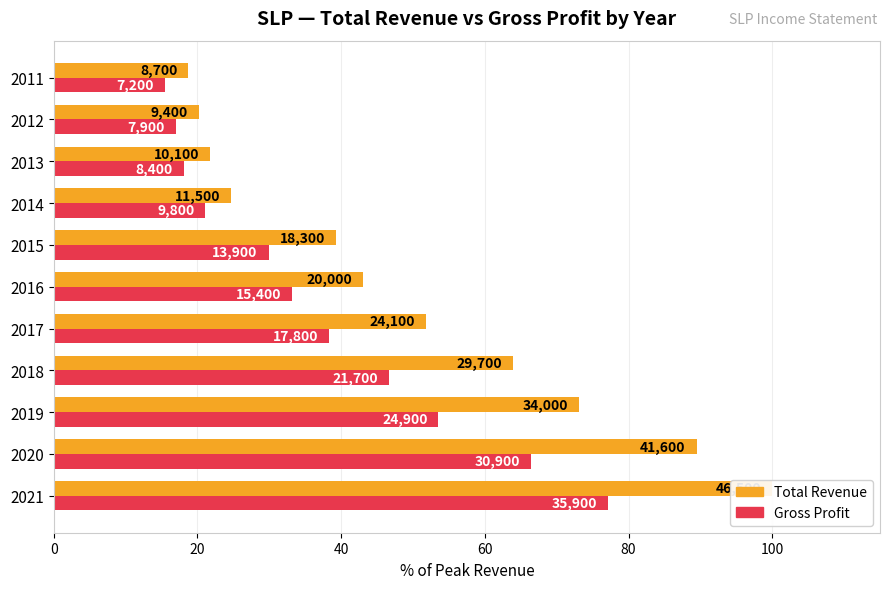

Reading left to right, list all the values displayed in this chart.

Total Revenue: 100.0	89.5	73.1	63.9	51.8	43.0	39.4	24.7	21.7	20.2	18.7
Gross Profit: 77.2	66.5	53.5	46.7	38.3	33.1	29.9	21.1	18.1	17.0	15.5